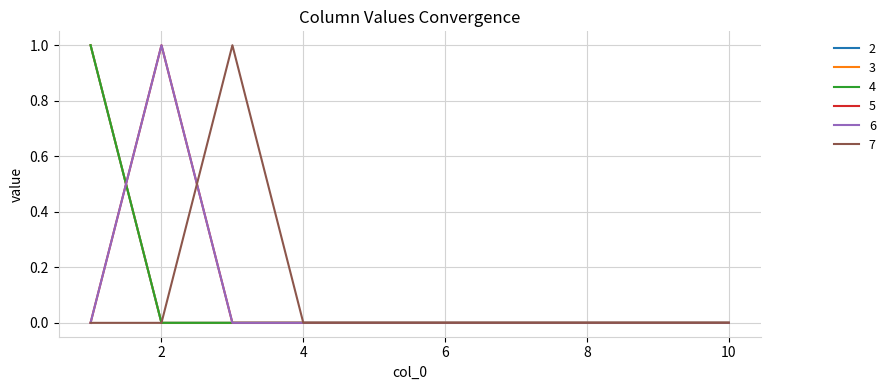

Is this an area chart (filled region under the line)?

No